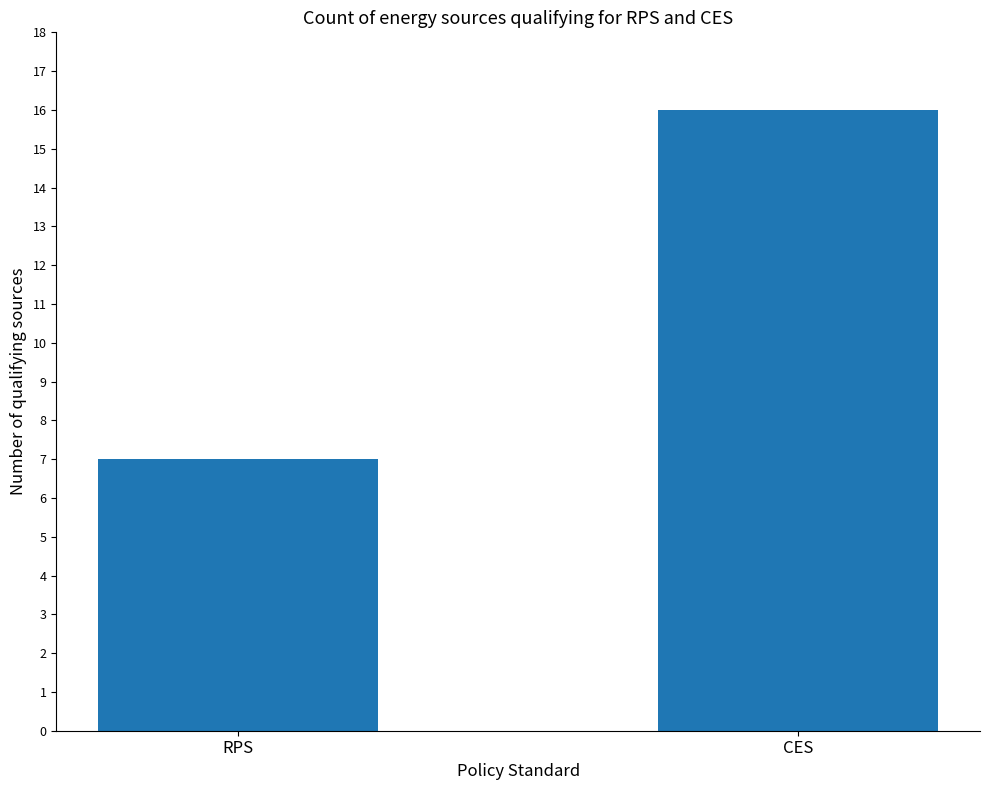

The value at CES is 11. True or false?

False